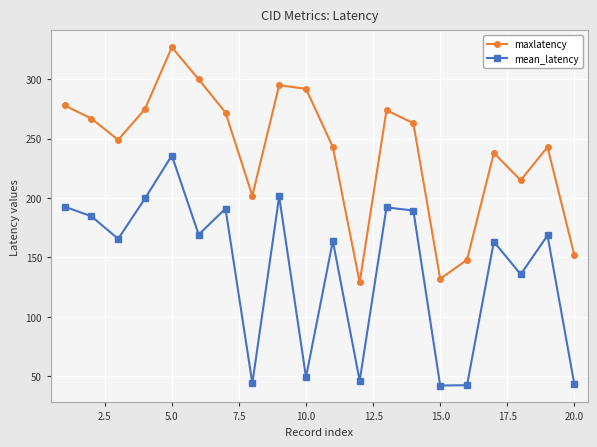

What is the value of the mean_latency point at the 13th from the left?

192.1